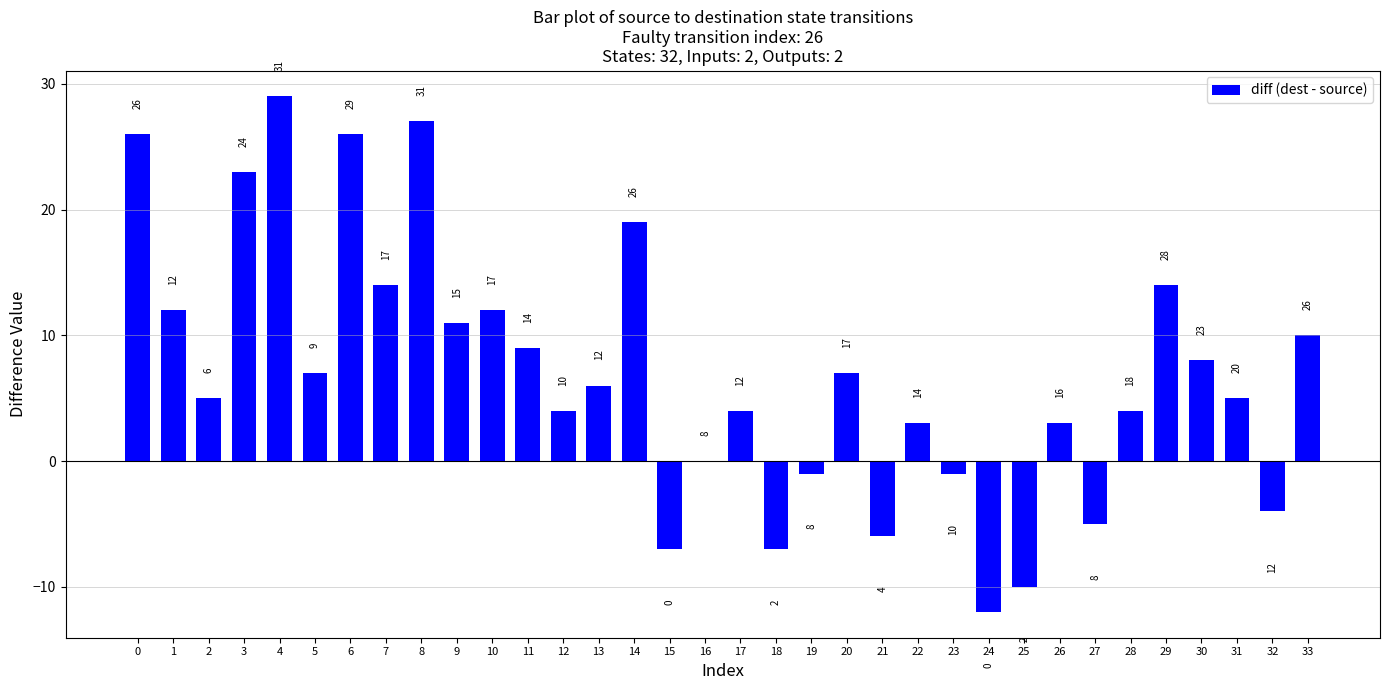

What is the approximate value at 2?

5